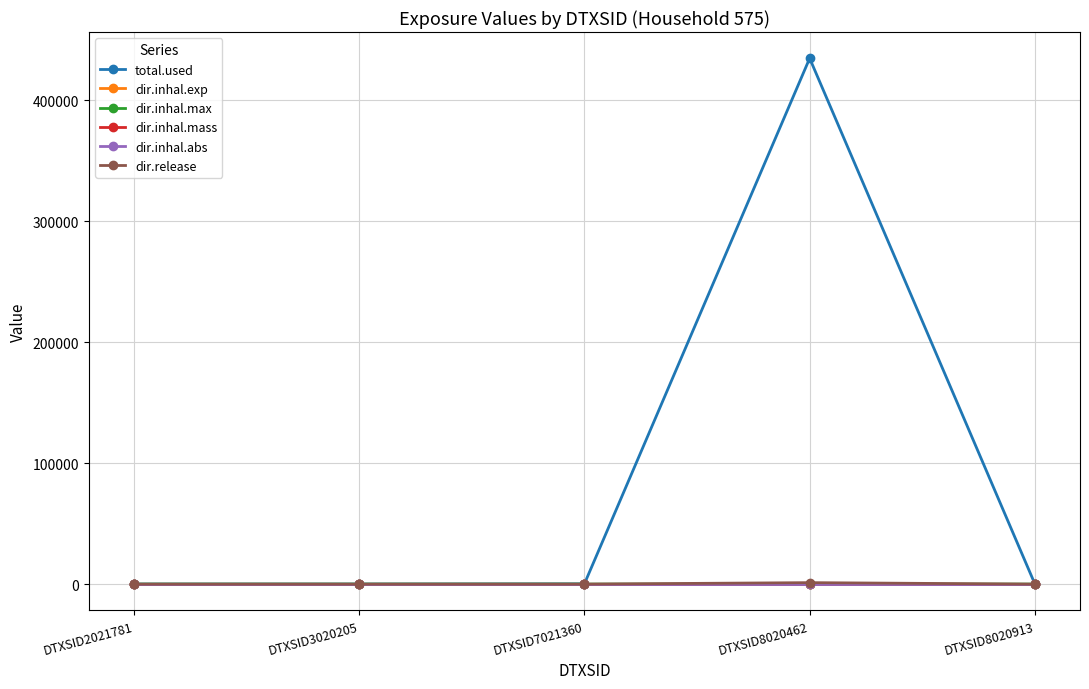

Which label corresponds to the largest value in the chart?

DTXSID8020462